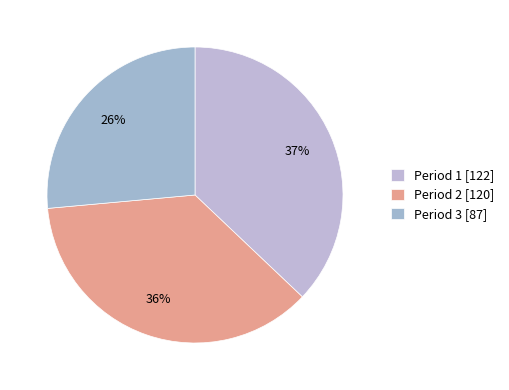

Does Period 2 account for over 50% of the chart?

No